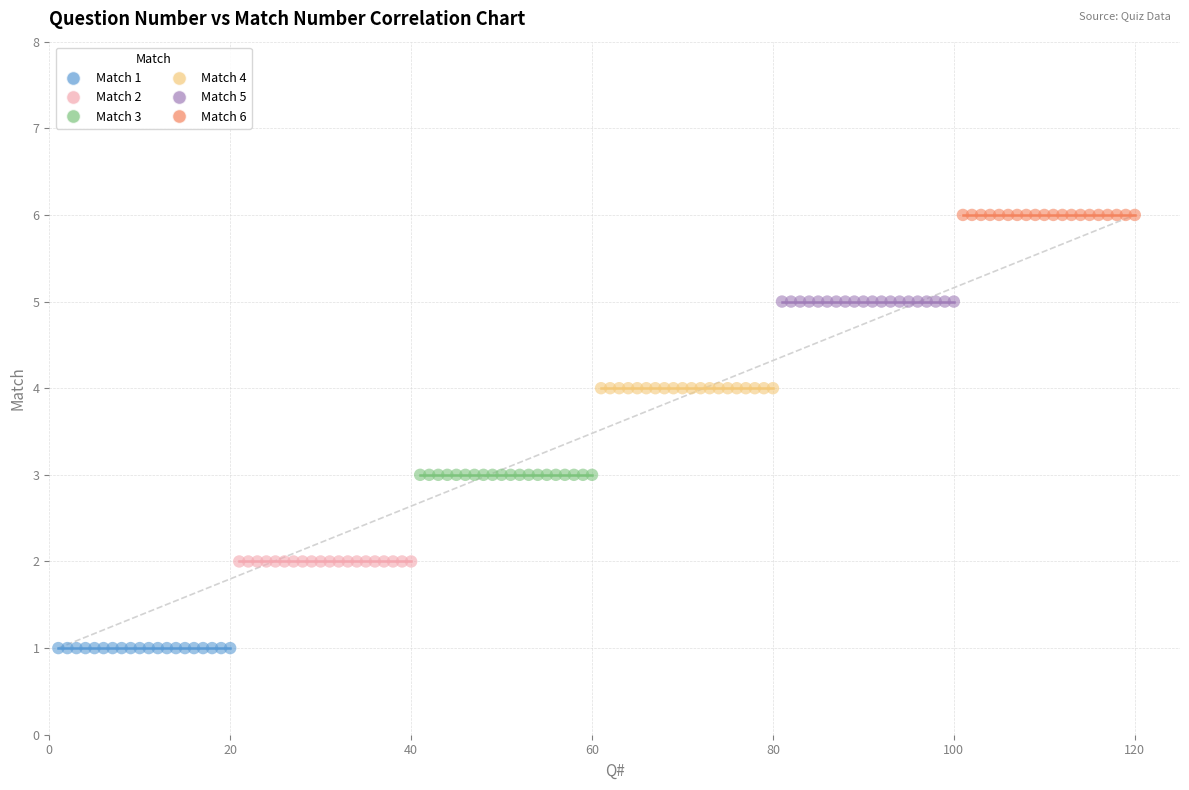

Which series reaches the maximum Y coordinate?

Match 6